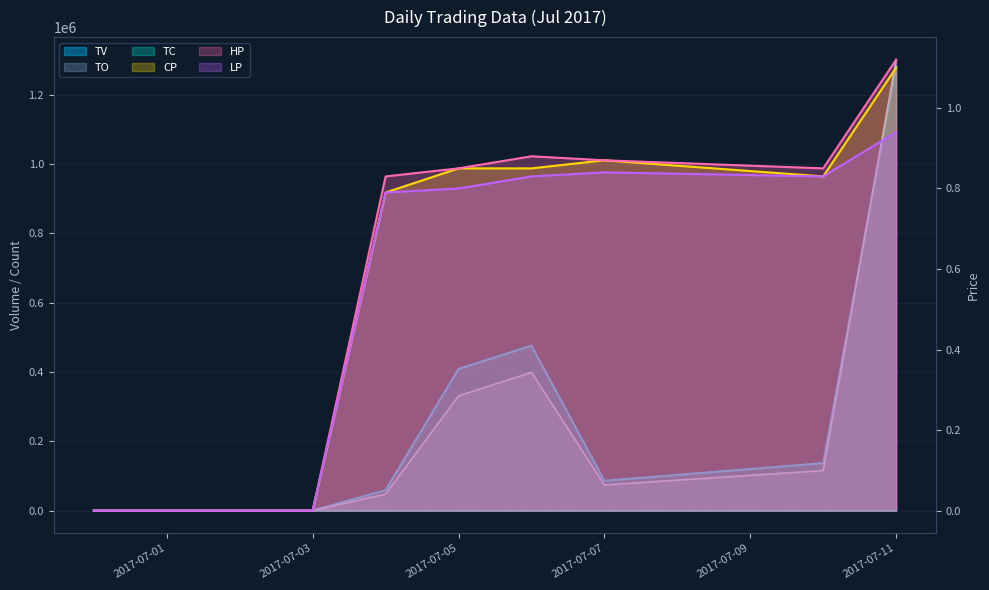

Which series has the largest range (max minus min)?

TO